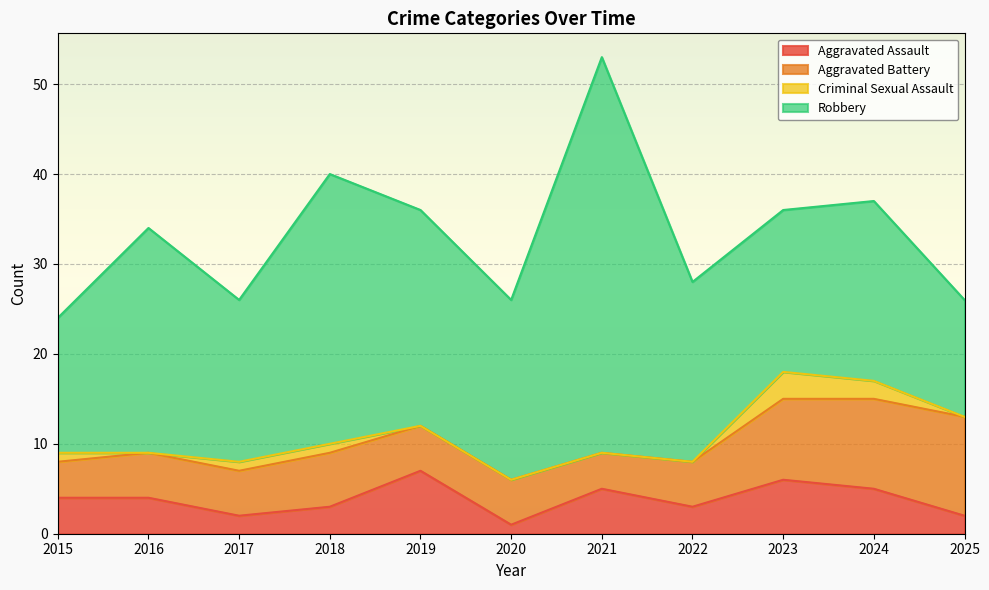

What is the maximum value shown in the chart?

44